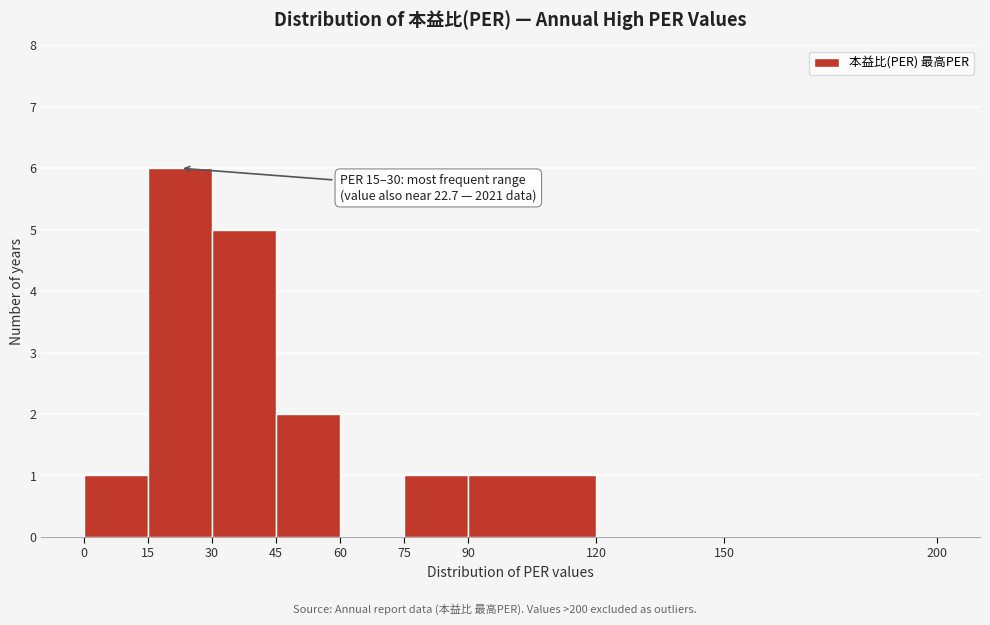

Which range on the x-axis has the tallest bar?

15 to 30